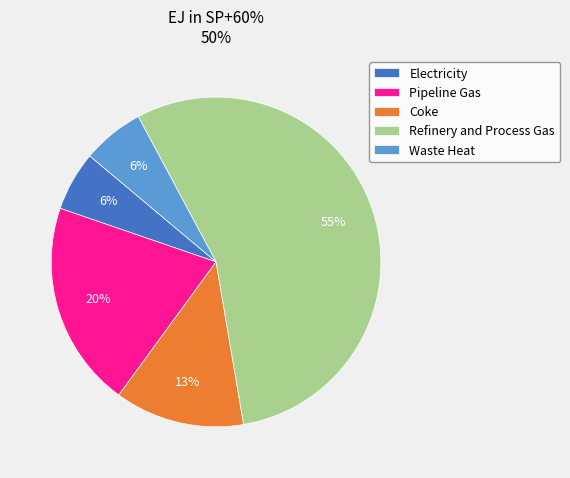

Combined, do Electricity and Waste Heat account for over 50%?

No